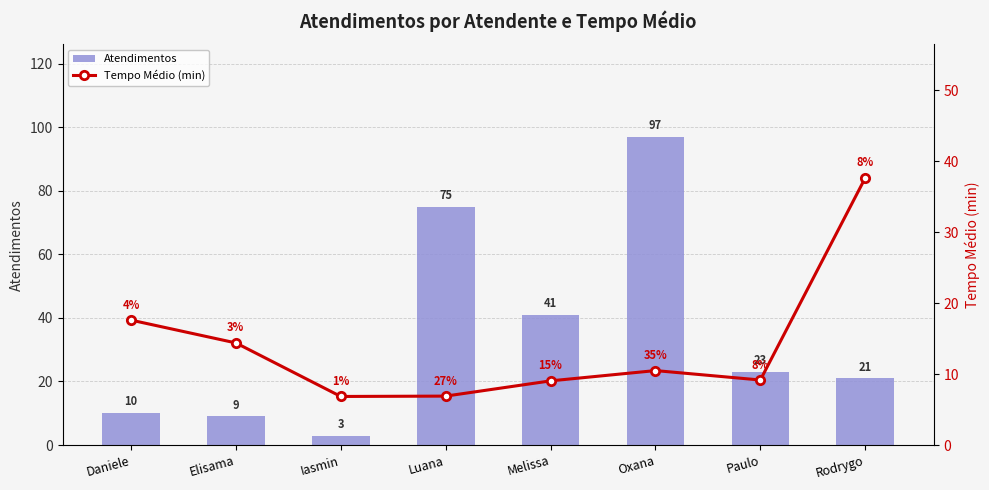

Between Elisama and Luana, which series saw the biggest shift?

Atendimentos